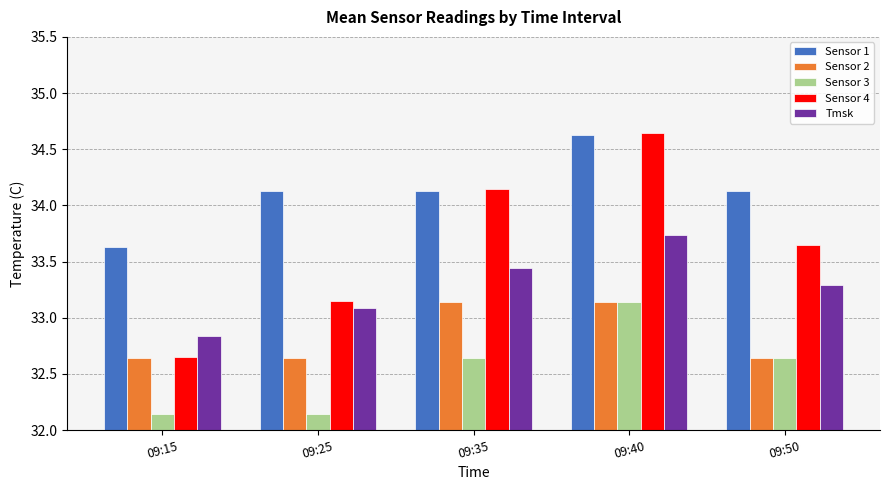

Rank the series by their average value, from lowest to highest.

Sensor 3, Sensor 2, Tmsk, Sensor 4, Sensor 1